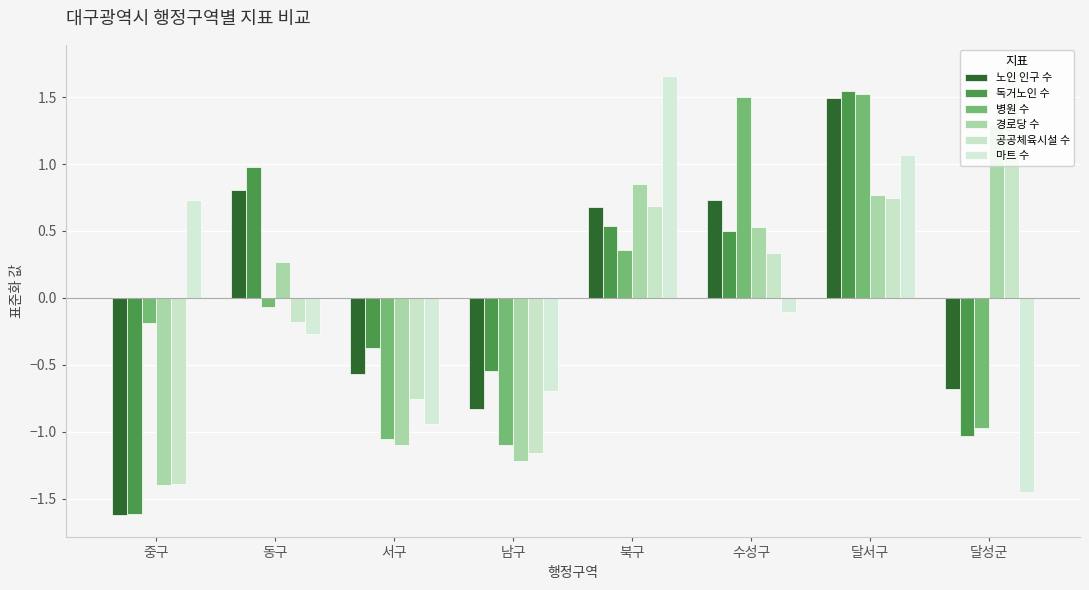

What is the label of the 7th bar from the left?

달서구